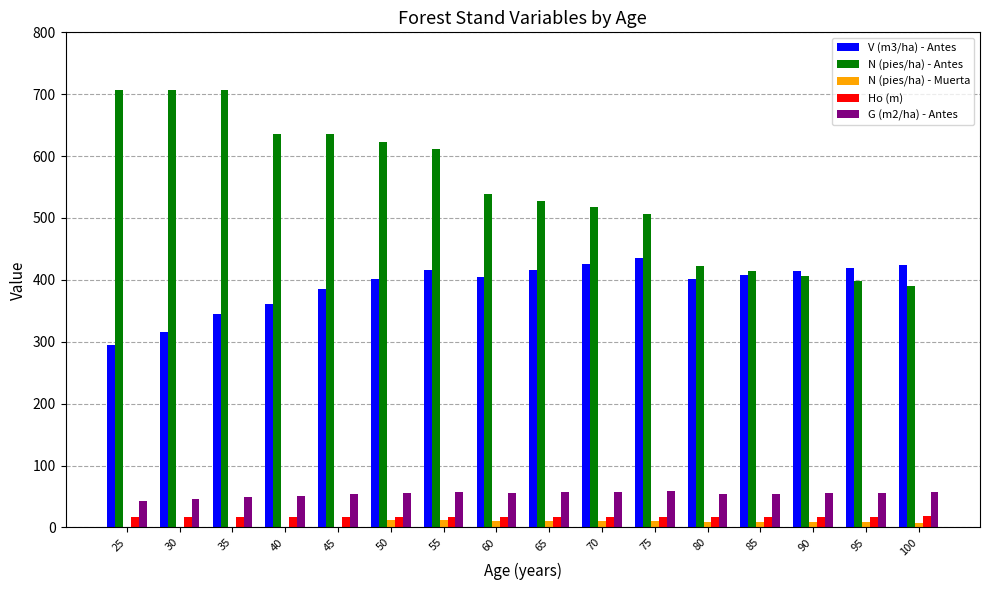

At which label is N (pies/ha) - Antes closest to 548?

60